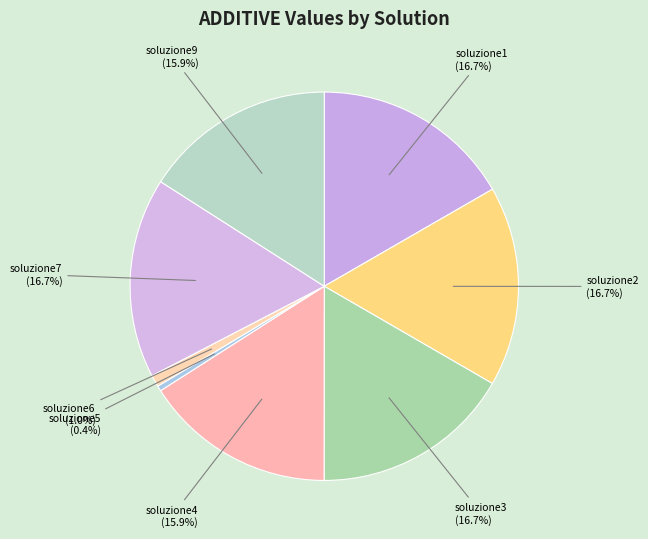

Does any single category account for the majority?

No